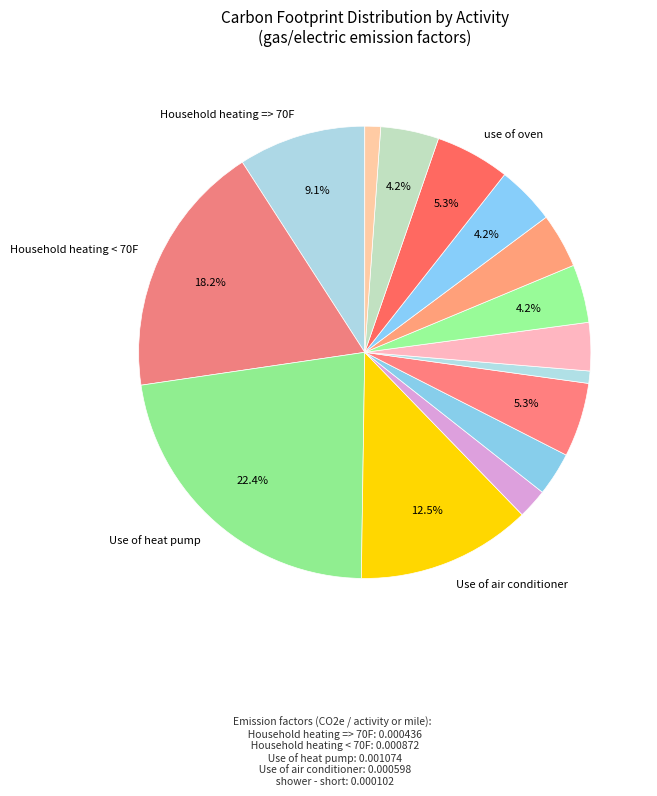

Is there any slice that represents more than half of the pie?

No